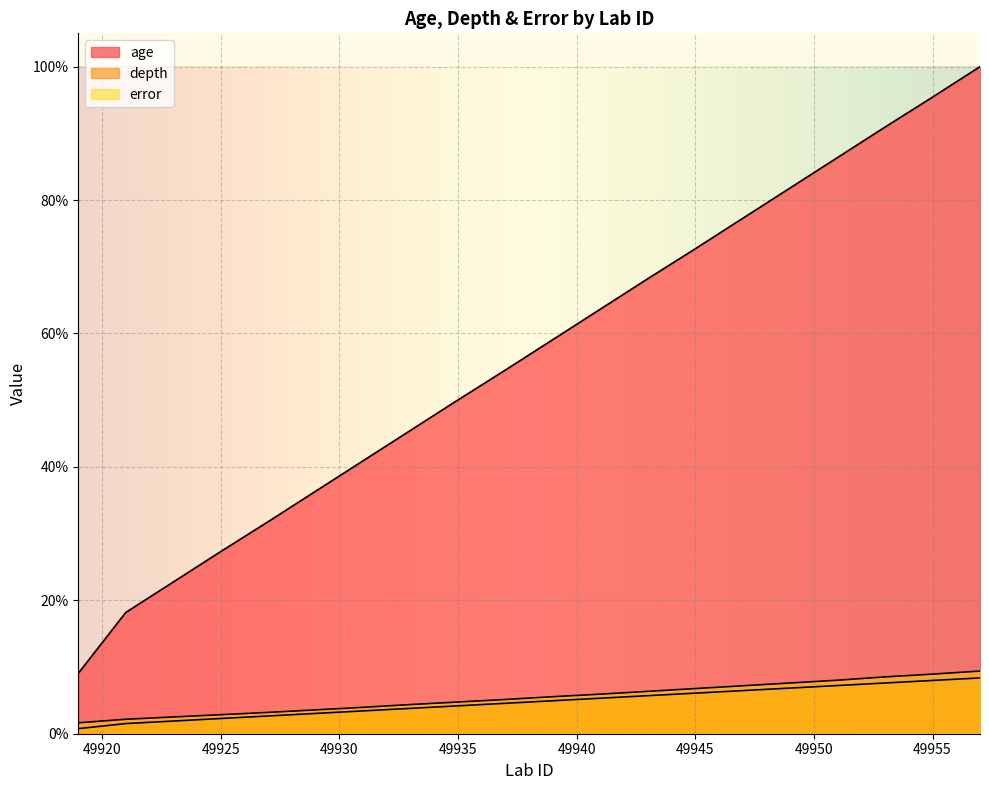

What is the difference between the second highest and minimum values in the depth series?

7.2